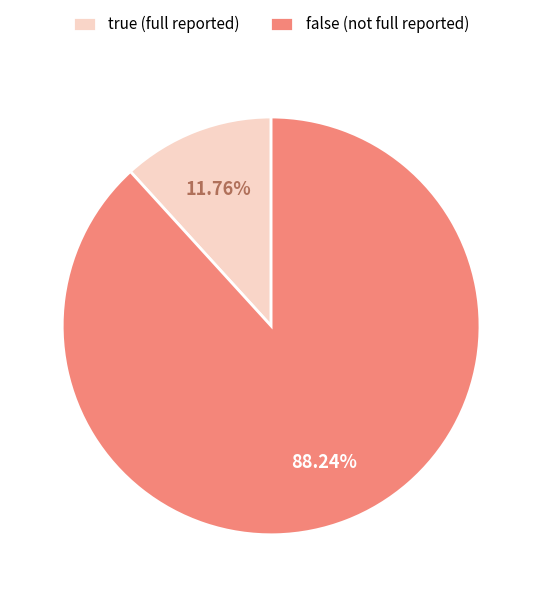

What percentage is the false slice, to the nearest percent?

88%